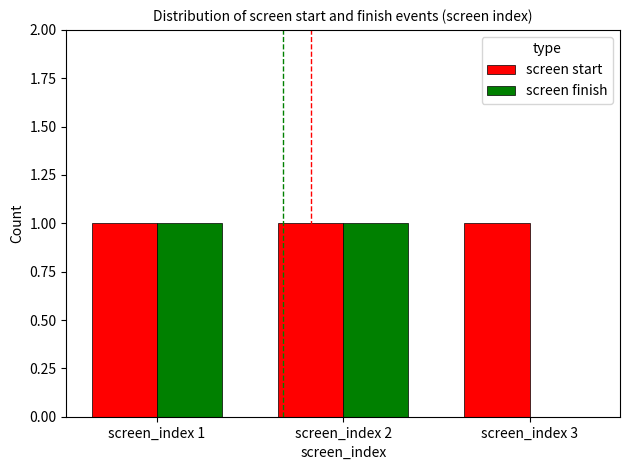

Are the bars horizontal?

No